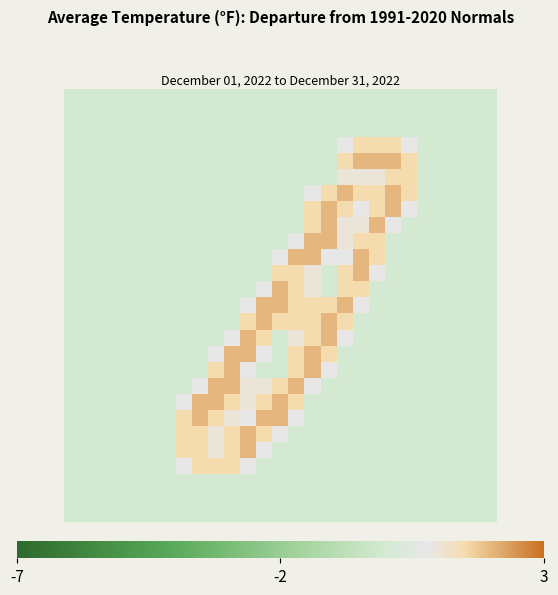

At which category is the sum across all series the highest?

15